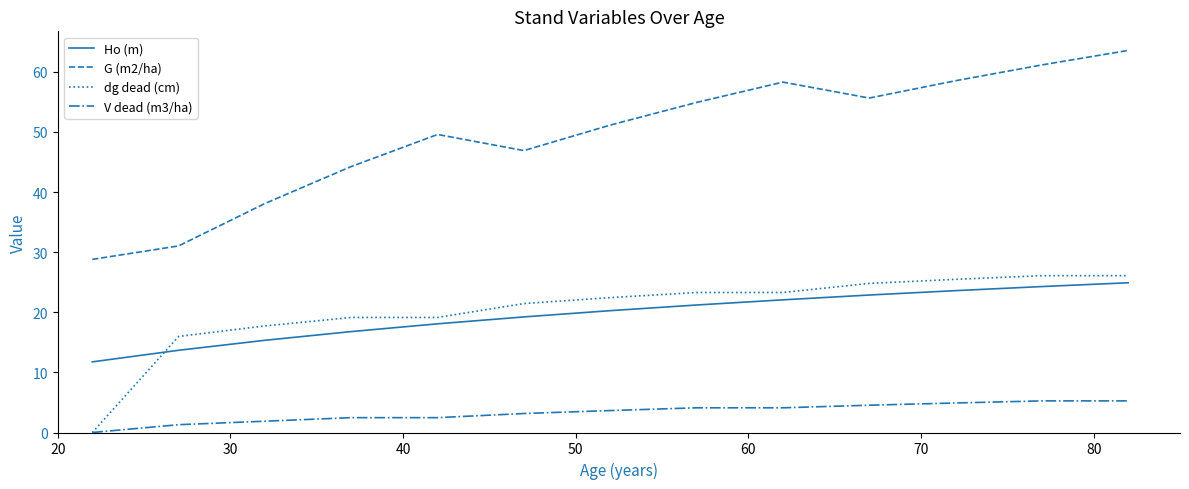

What are all the series names shown in the legend?

Ho (m), G (m2/ha), dg dead (cm), V dead (m3/ha)